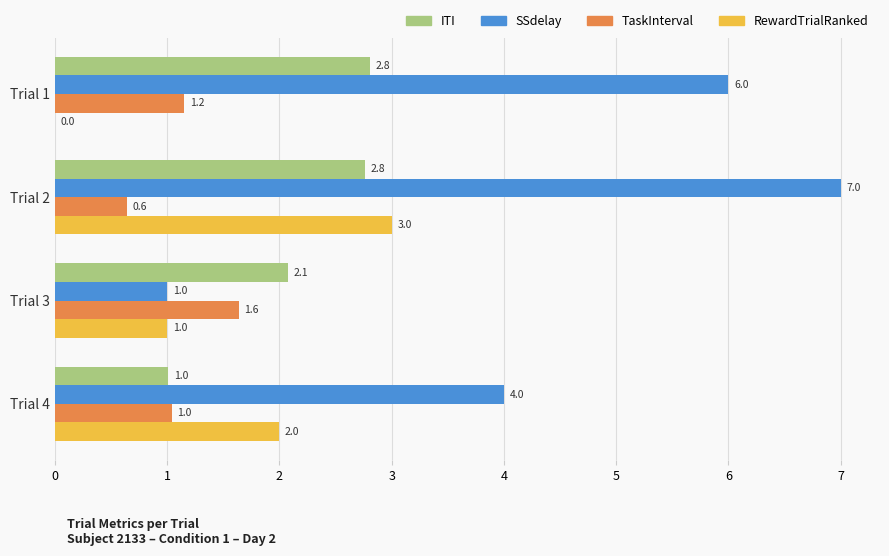

True or false: SSdelay has a value of 7.0 at Trial 2.

True